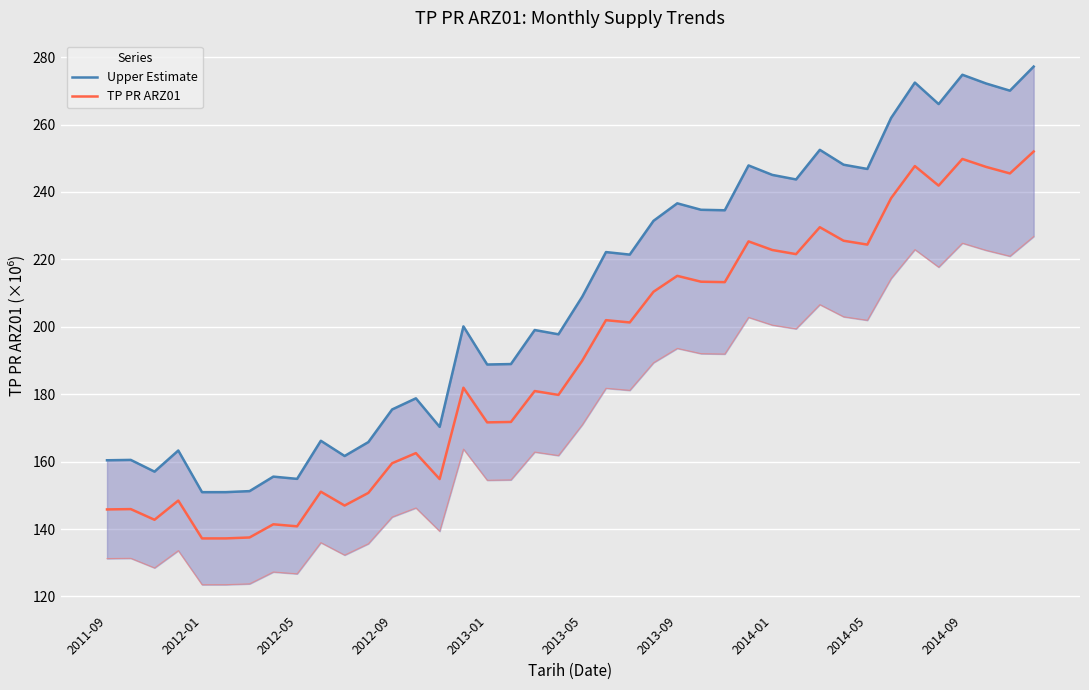

True or false: TP PR ARZ01 and Upper Estimate intersect in this chart.

False